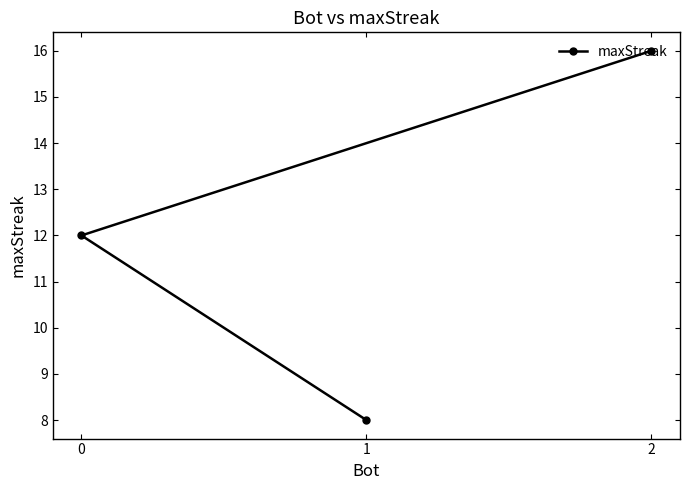

What is the difference between the values at 1 and 2?

8